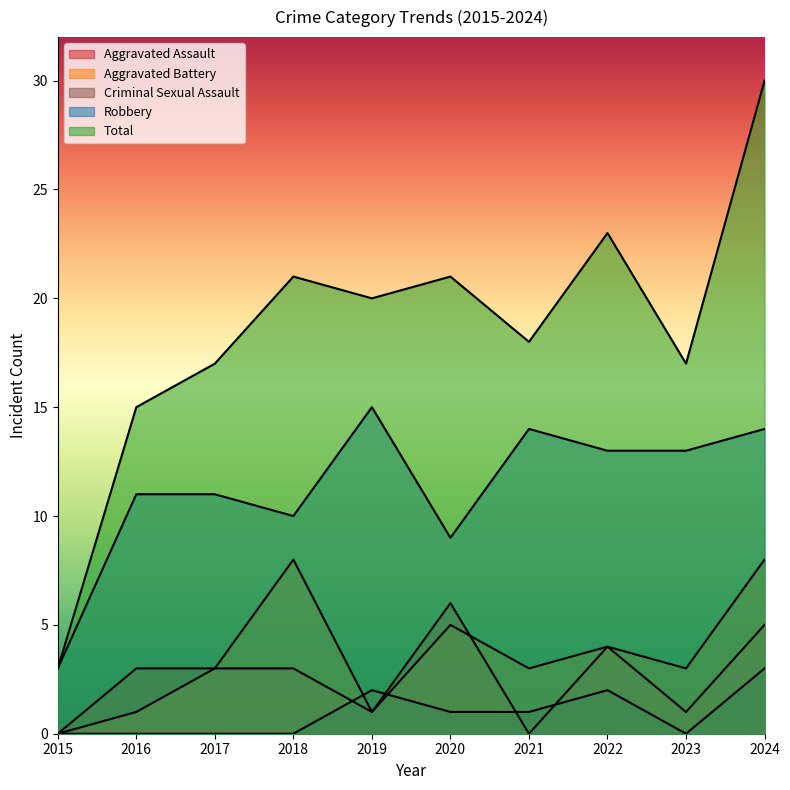

Which has a higher value, 2019 or 2018?

2018